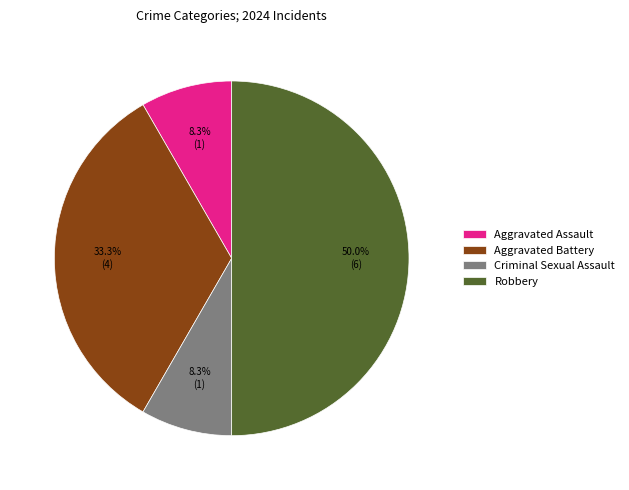

Is Aggravated Battery the majority of the pie?

No